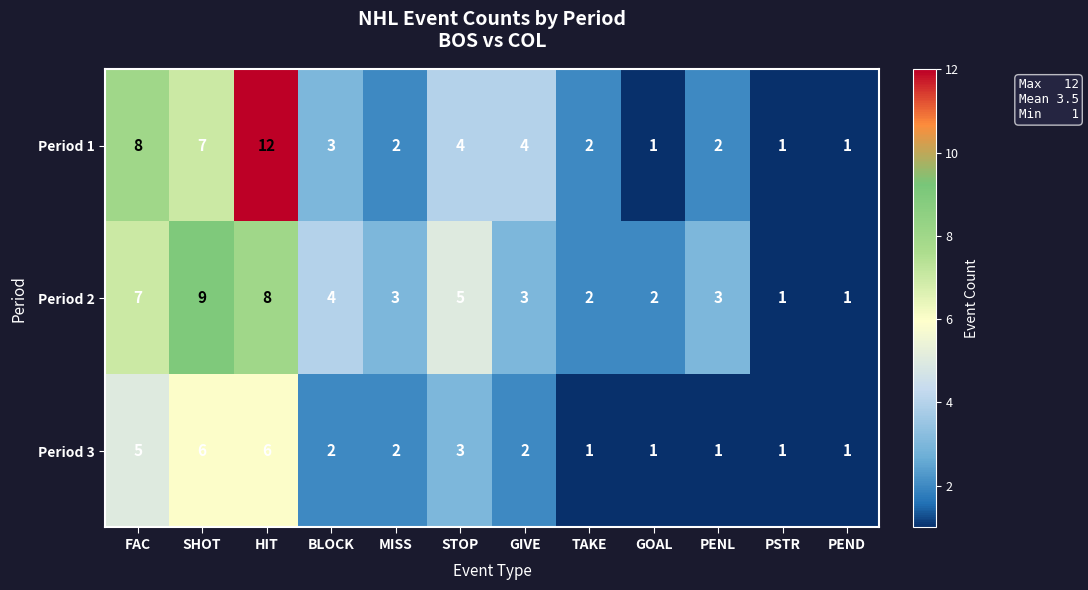

What is the maximum value for Period 2?

9